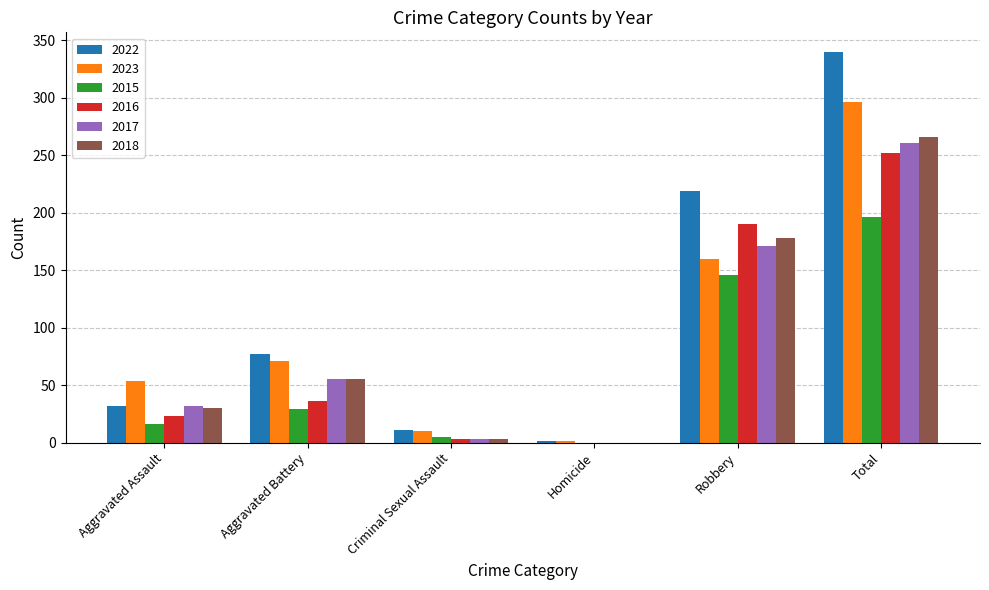

What is the maximum value shown in the chart?

340